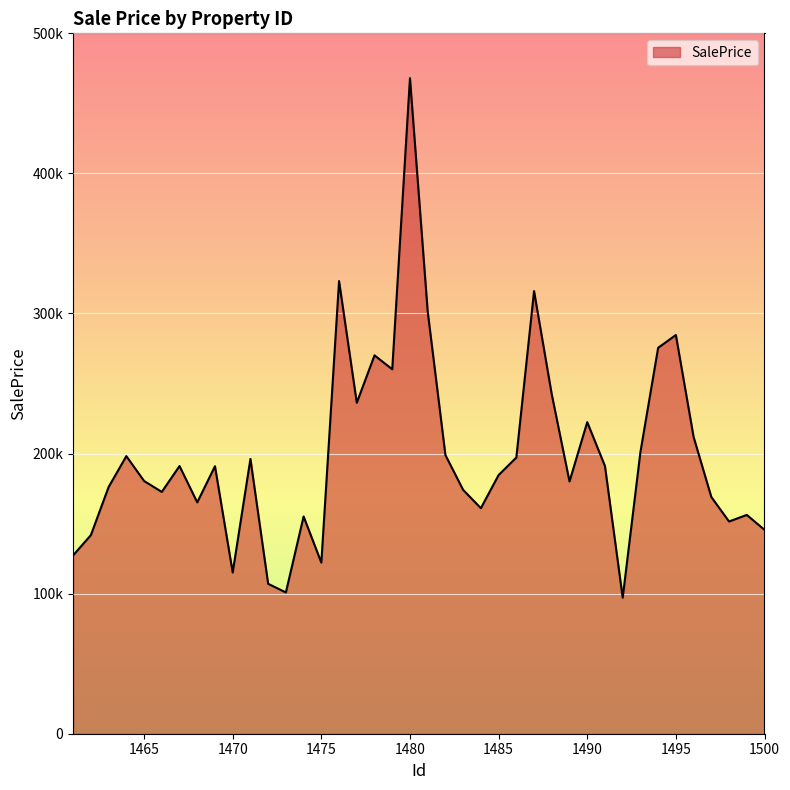

How many lines are shown in the chart?

1